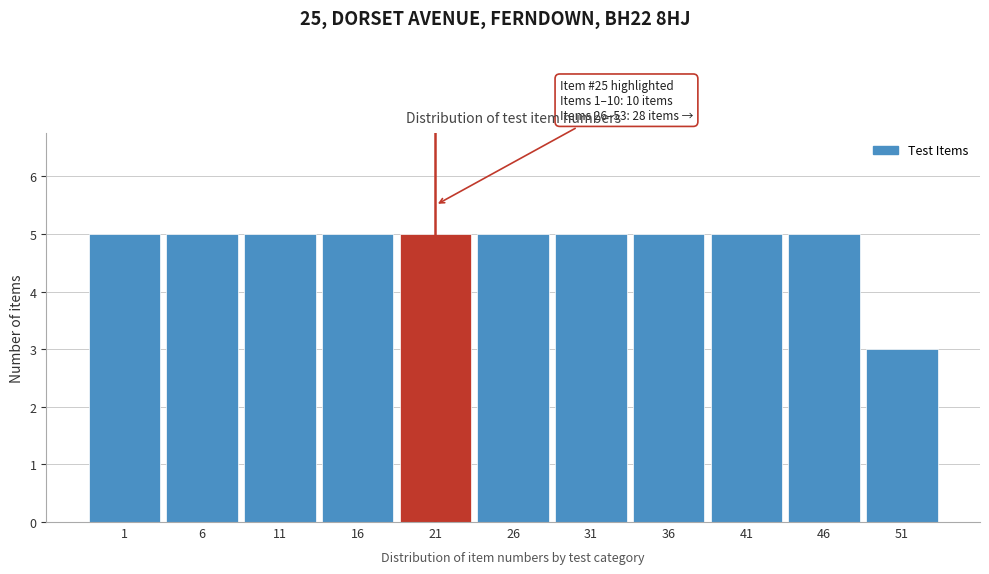

Reading left to right, what are all the values shown in this chart?

5	5	5	5	5	5	5	5	5	5	3